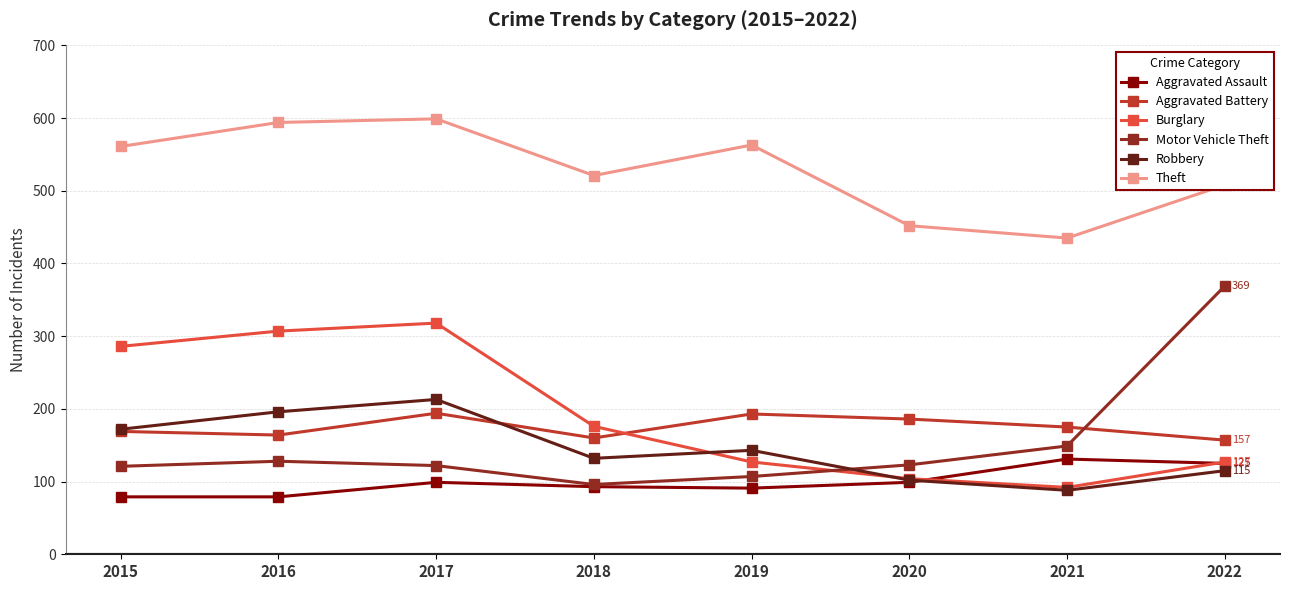

True or false: Aggravated Assault and Aggravated Battery intersect in this chart.

False